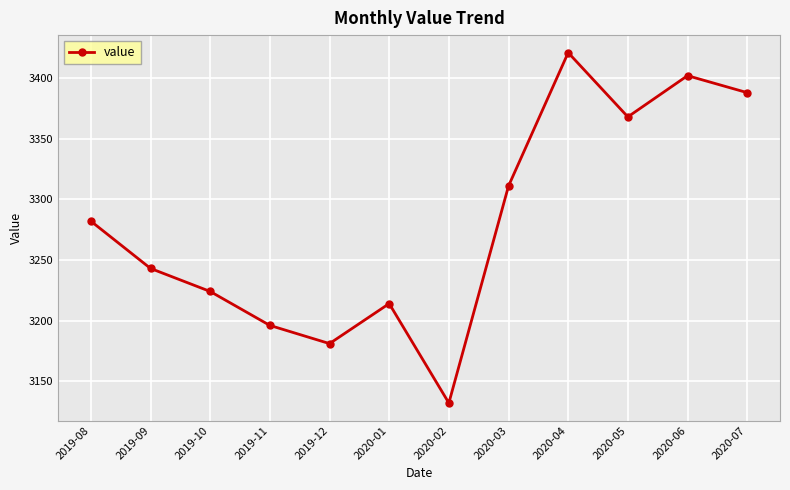

How many points are lower than both their immediate neighbors (excluding endpoints)?

3